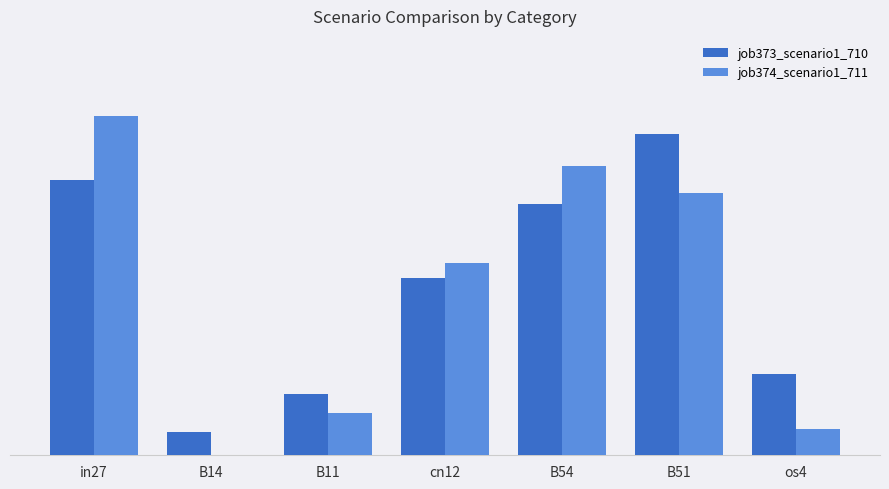

Which series has the largest total across all categories?

job373_scenario1_710